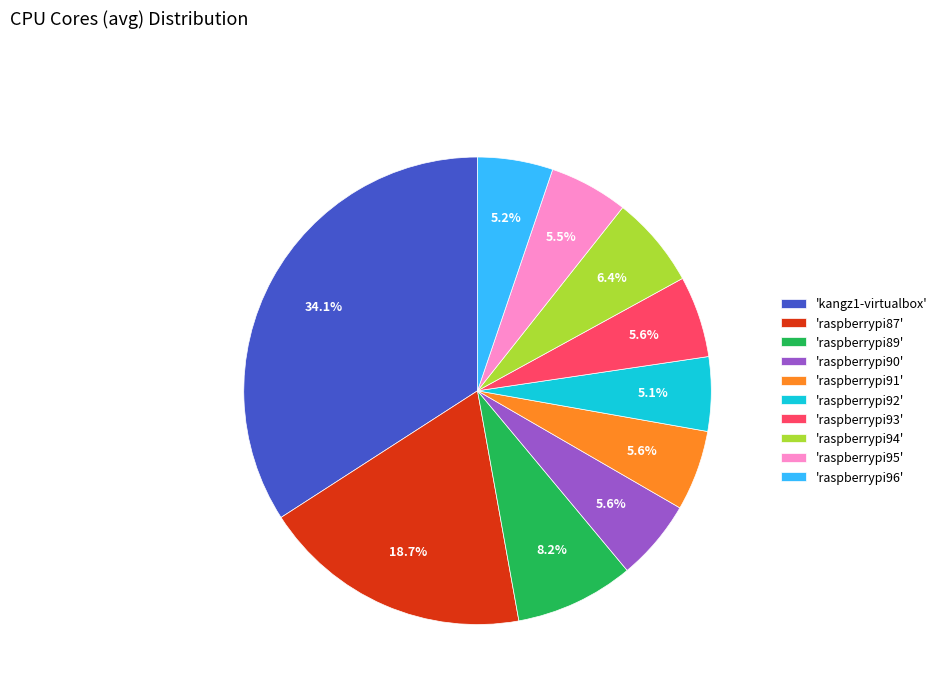

Is there a majority slice in this chart?

No